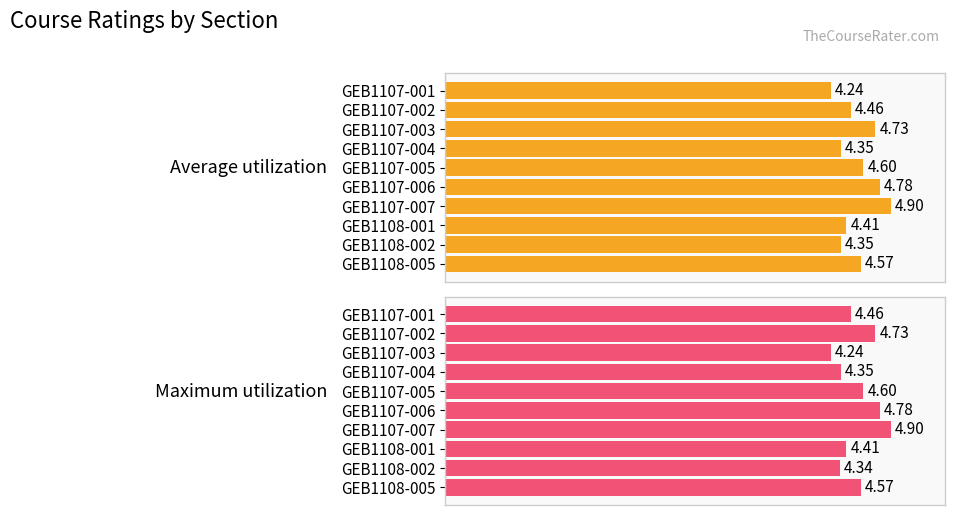

What are all the series names shown in the legend?

Average utilization, Maximum utilization